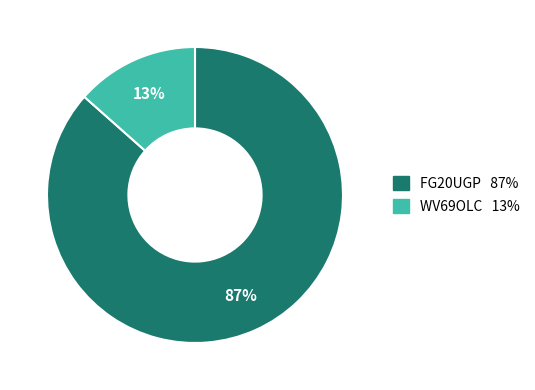

Rank the categories by value from highest to lowest.

FG20UGP, WV69OLC